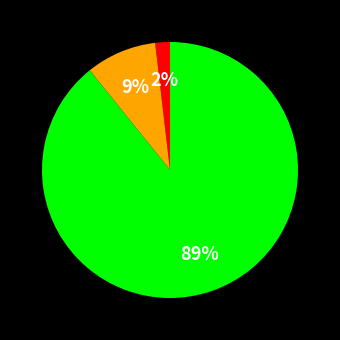

To the nearest percent, what is the difference between the largest and smallest slice percentages?

87%